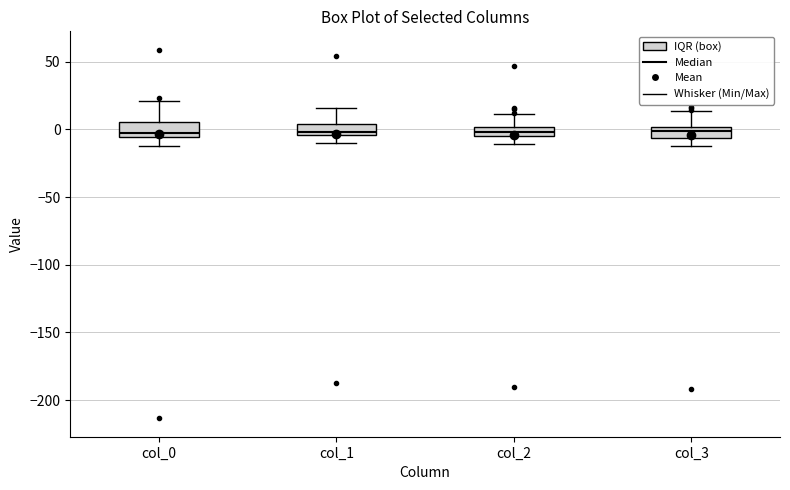

Where does the median line of the box for col_1 sit on the y-axis? The values are not printed on the chart, so give them approximately, as read against the axis.

0